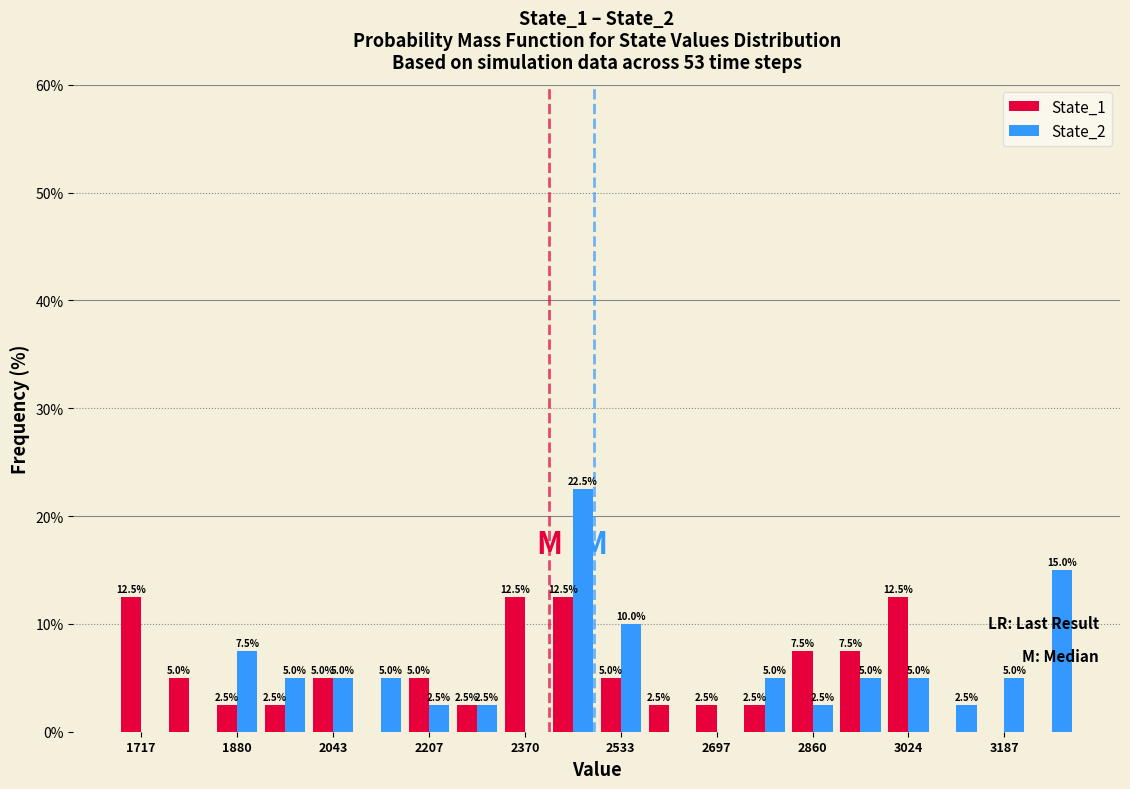

In the State_2 series, which range on the x-axis has the tallest bar?

2420 to 2500